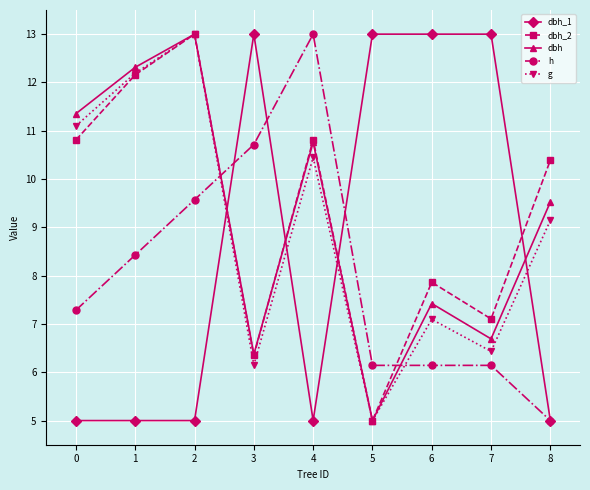

Is it true that h equals 12.6 at 2?

False